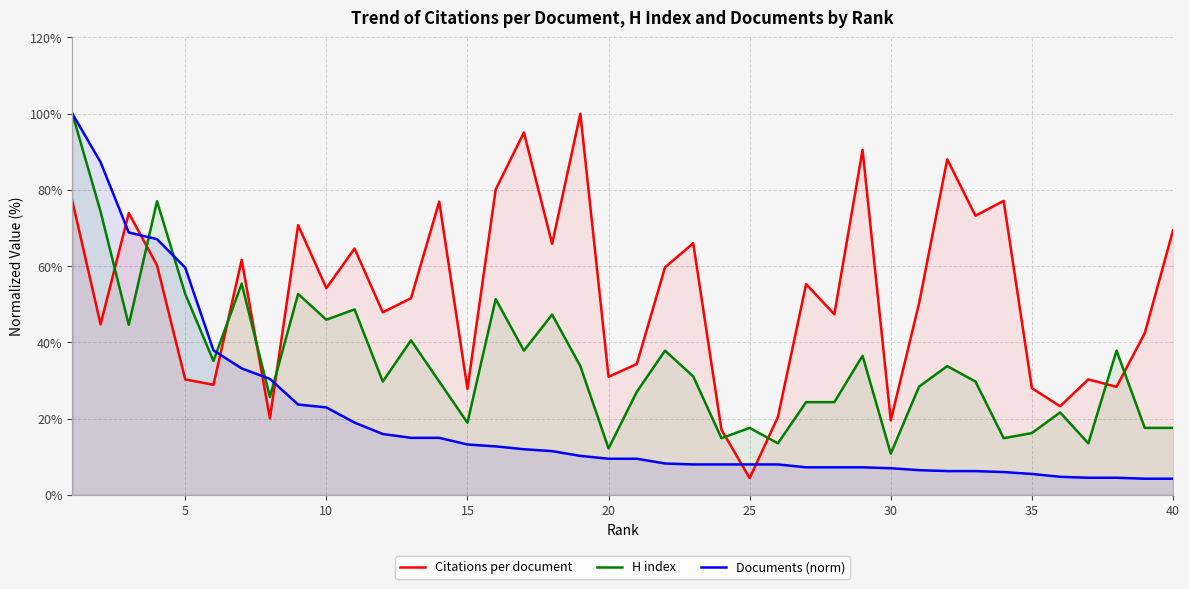

What is the minimum value for H index?

10.8